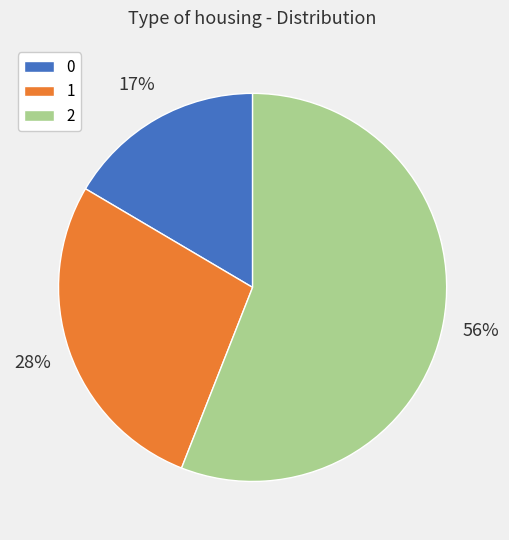

To the nearest percent, what is the difference between the largest and smallest slice percentages?

39%